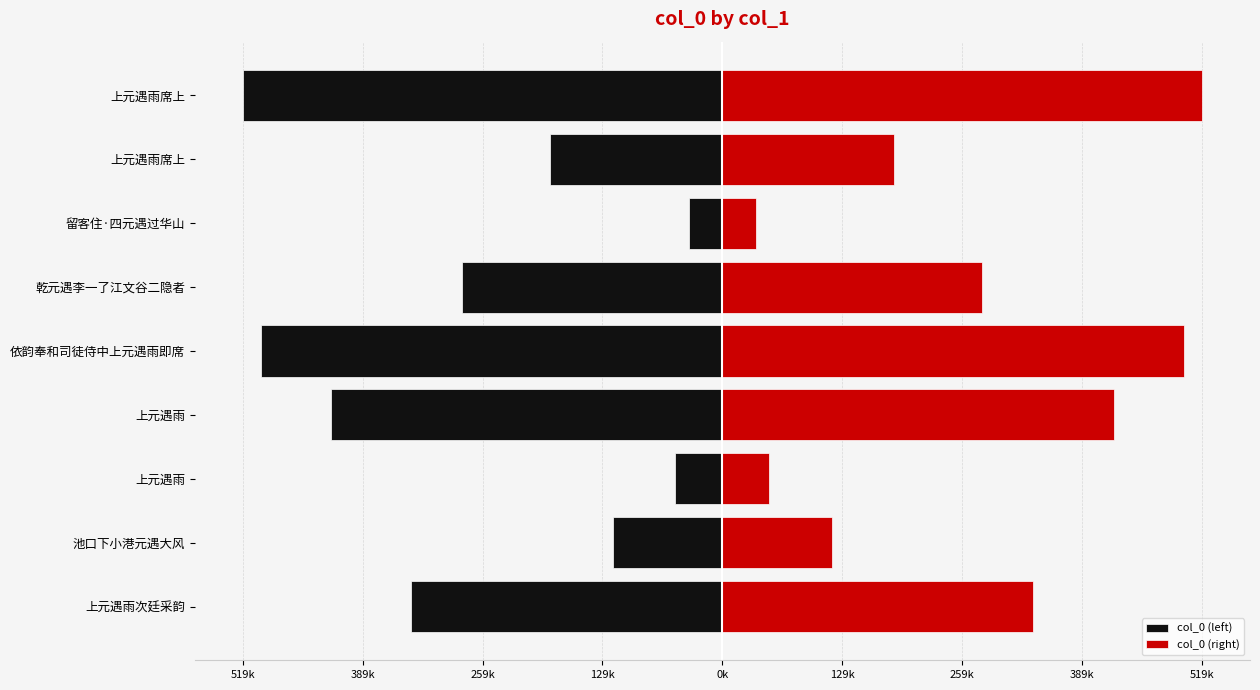

What is the average value of the col_0 (right) series?

272735.0